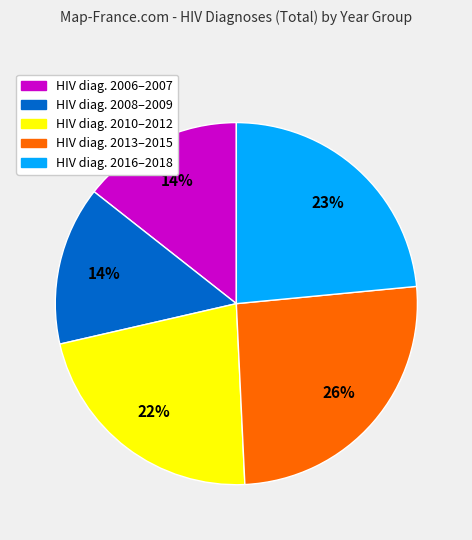

Is there any slice that represents more than half of the pie?

No